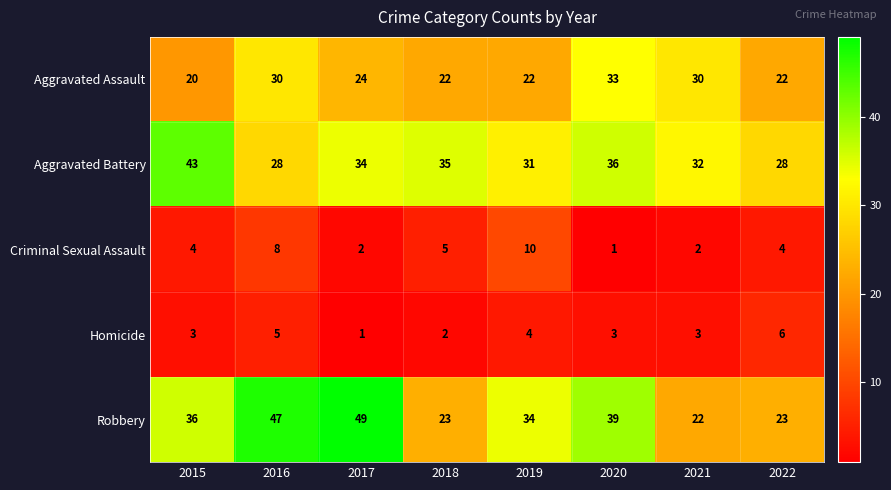

Which series has the largest total across all categories?

Robbery